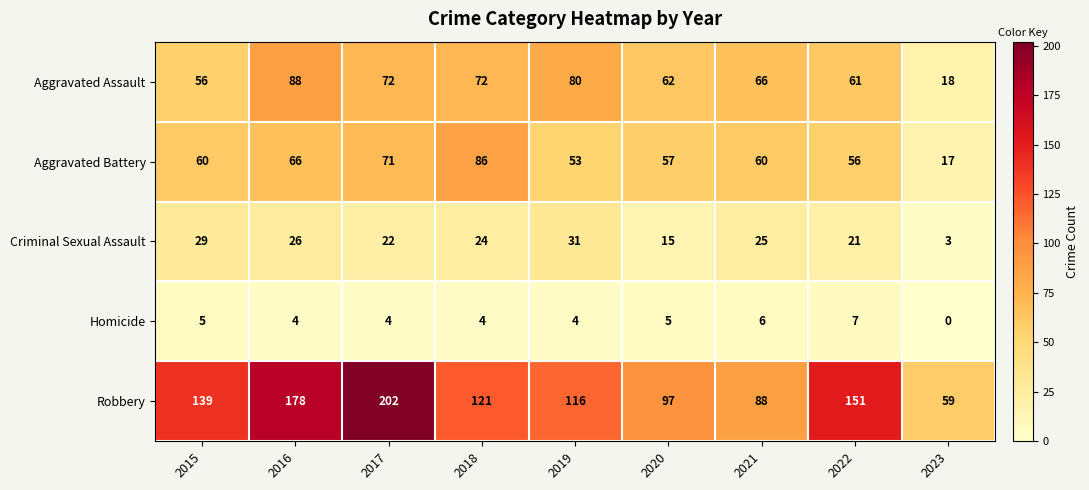

True or false: Aggravated Assault has a value of 113 at 2021.

False